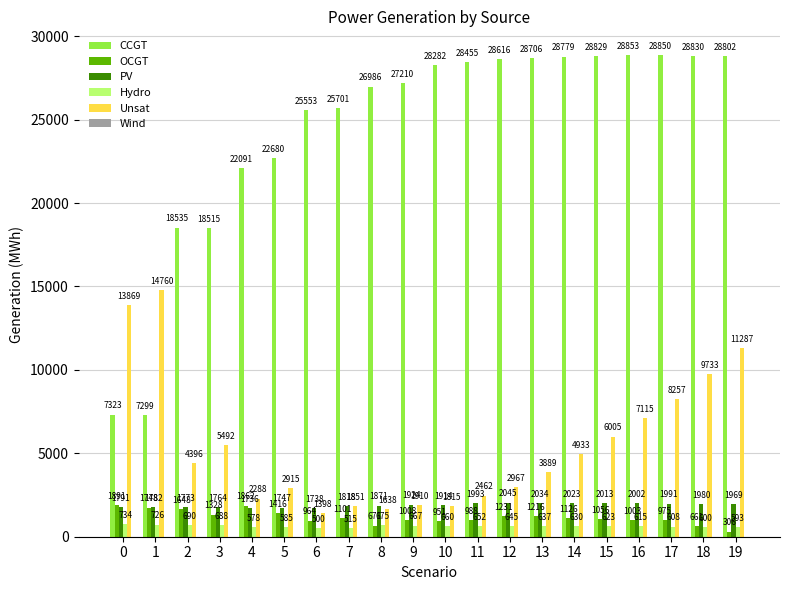

Which series has the largest range (max minus min)?

CCGT